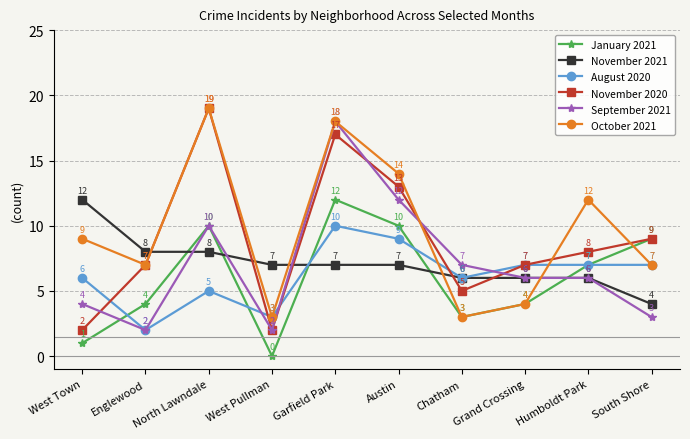

What is the difference between the highest and lowest values at Humboldt Park?

6